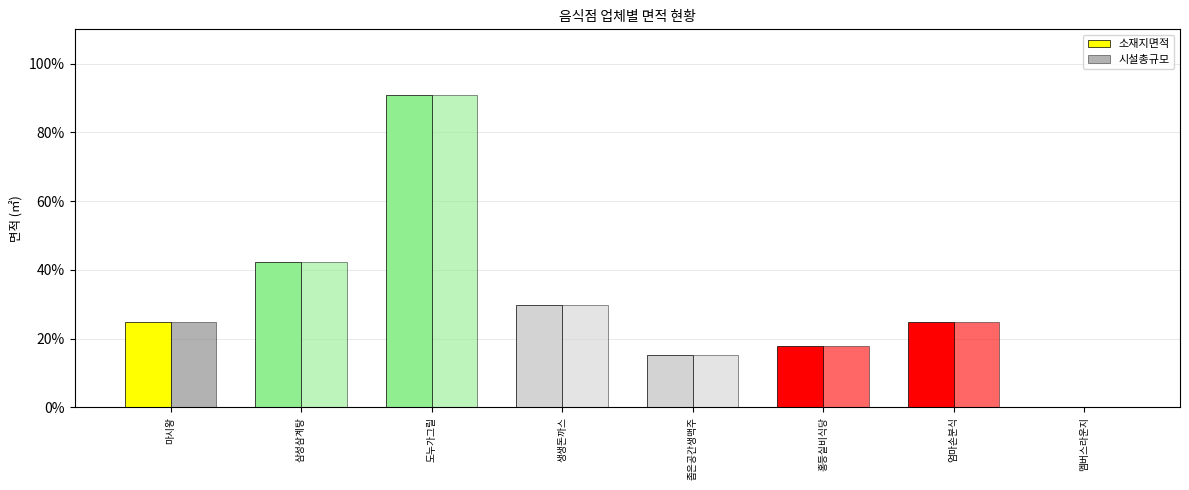

The 소재지면적 series shows 15.1 at 좁은공간생맥주. True or false?

True